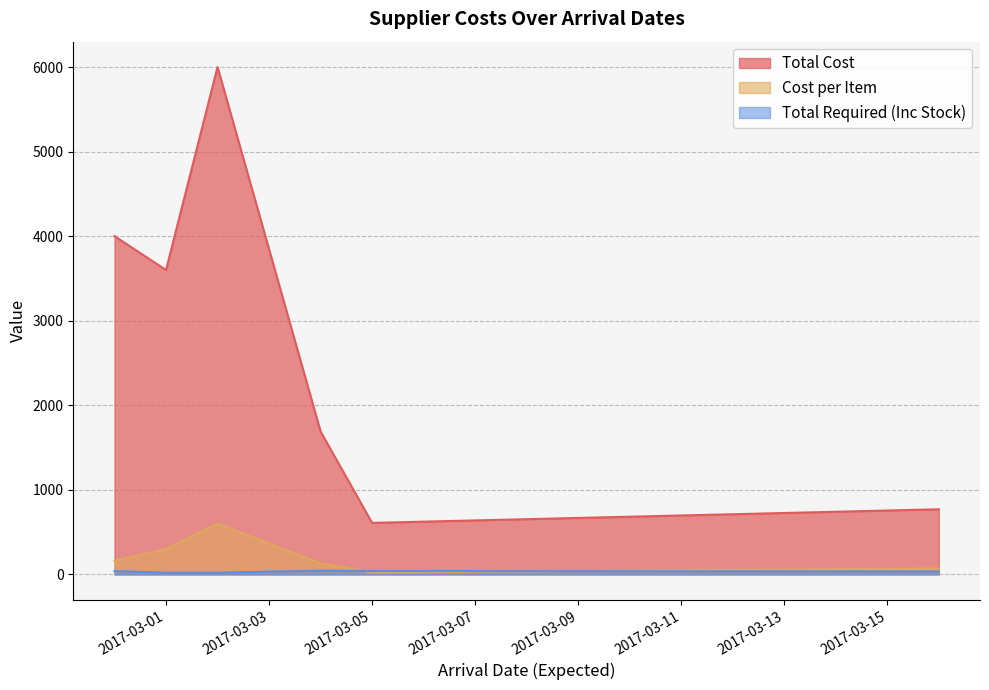

Reading left to right, extract all data points from this chart.

Total Cost: 4000	3600	6000	1690	609	770
Cost per Item: 160	300	600	130	21	70
Total Required (Inc Stock): 40	20	20	45	40	35